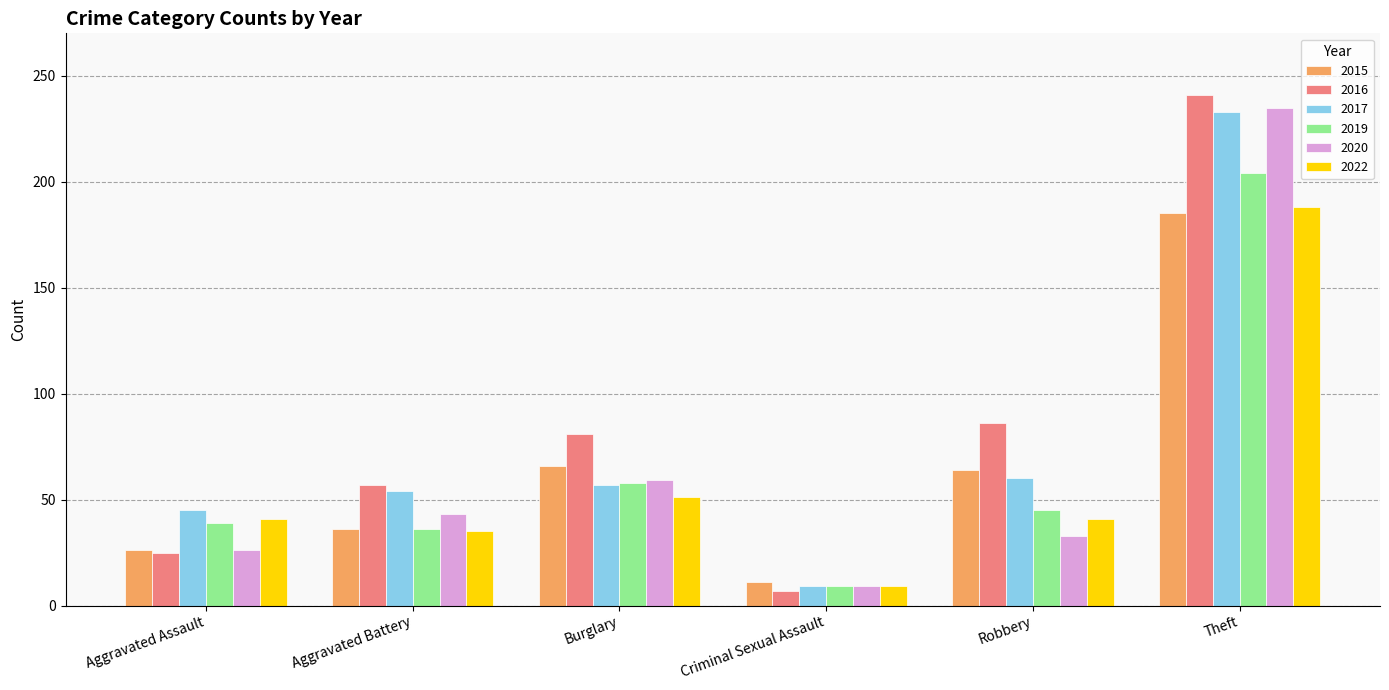

Which series changed the most between Aggravated Assault and Criminal Sexual Assault?

2017